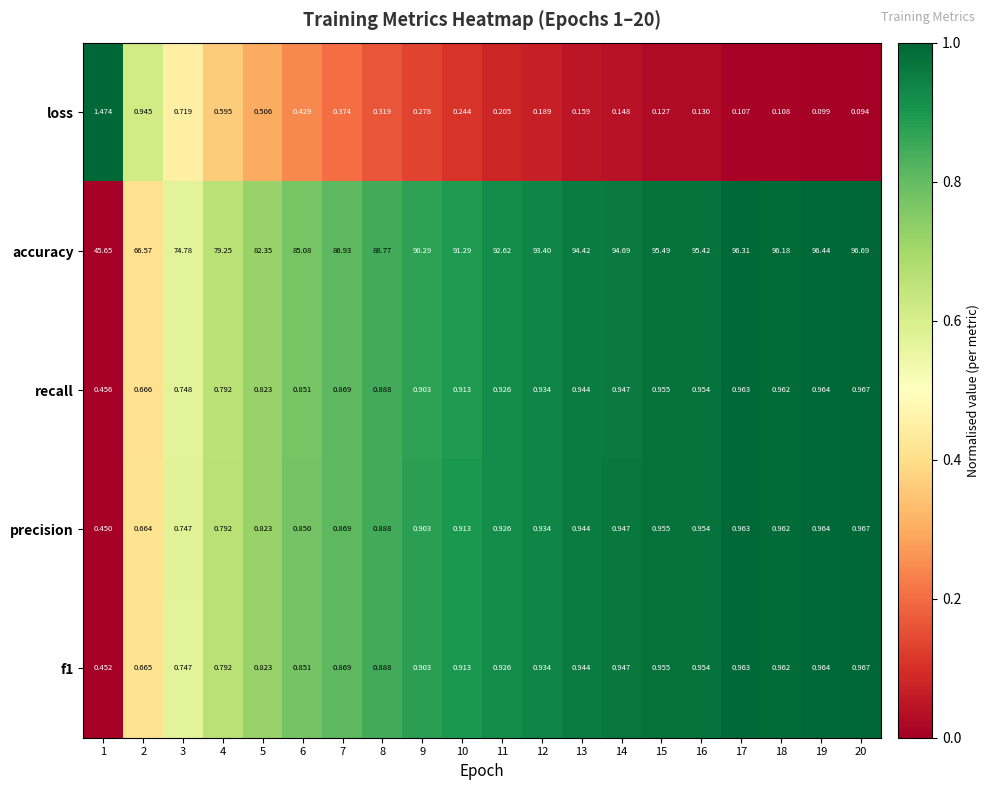

Between 15 and 16, which series saw the biggest shift?

accuracy